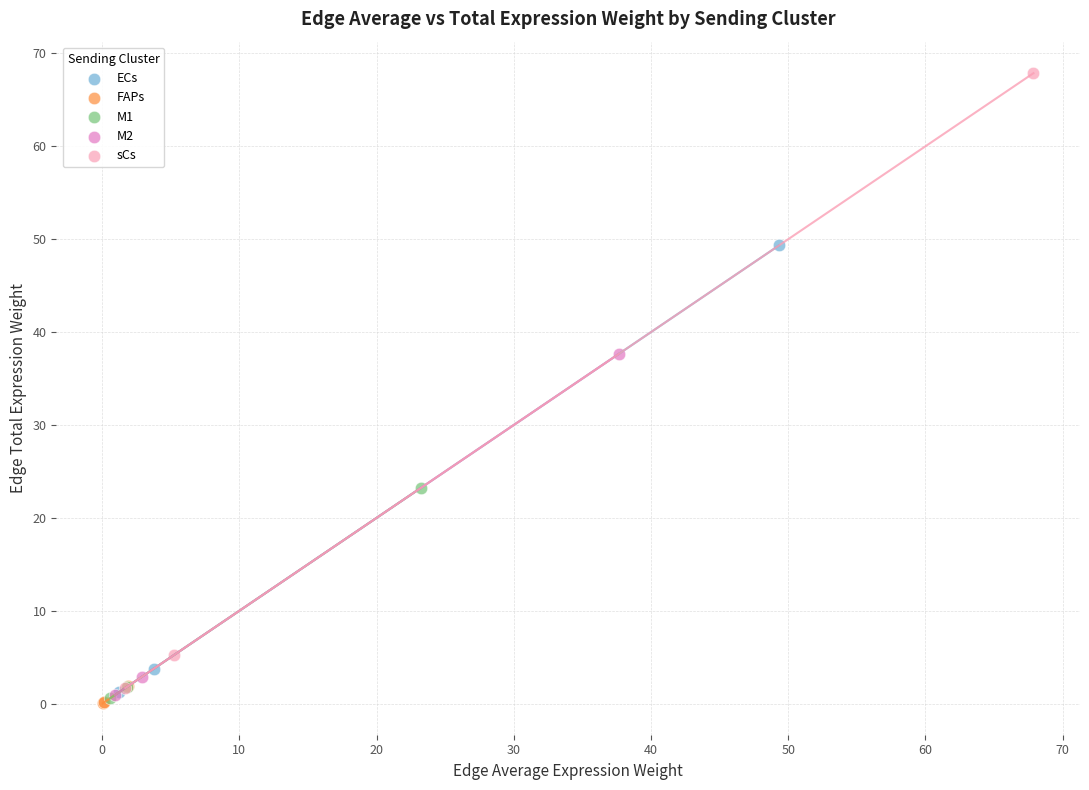

Which series contains the highest Y value?

sCs